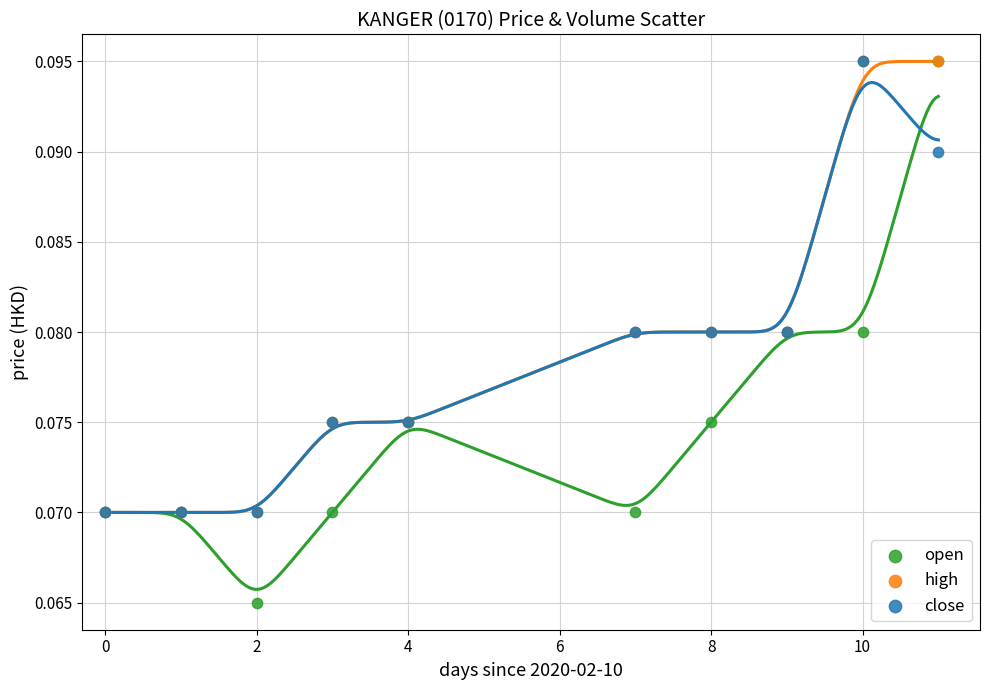

What are all the series names shown in the legend?

open, high, close